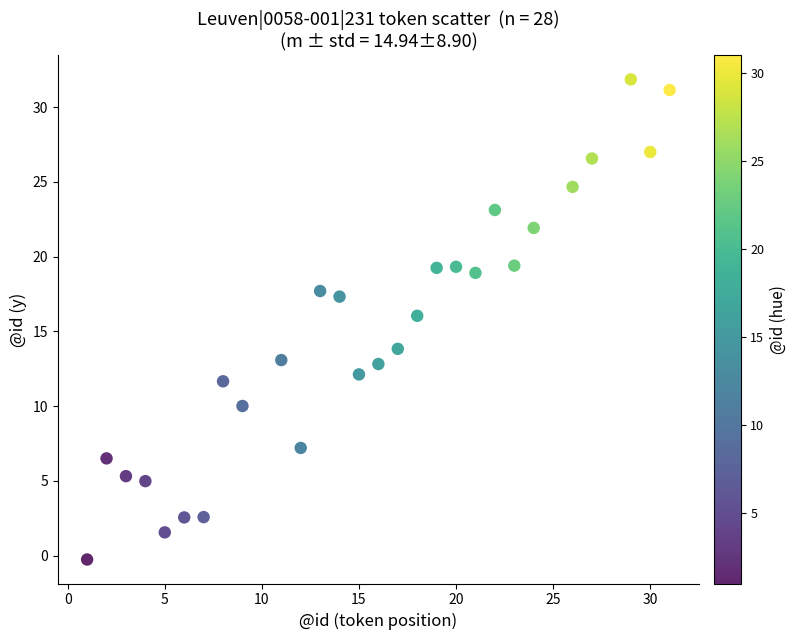

What is the range of Y values (max minus min)?

32.1